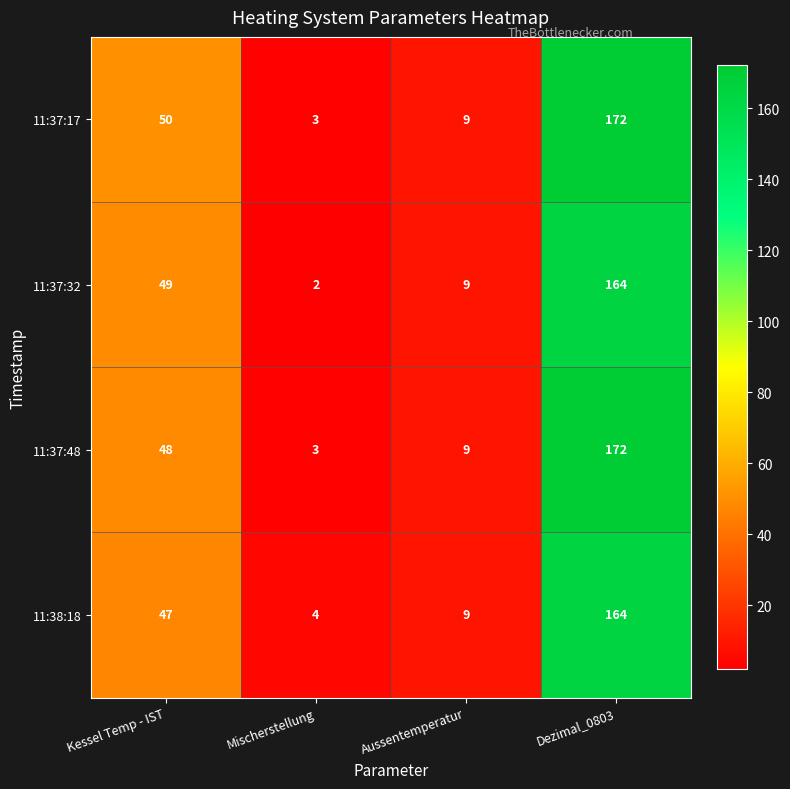

Rank the categories by 11:37:32 value from lowest to highest.

Mischerstellung, Aussentemperatur, Kessel Temp - IST, Dezimal_0803